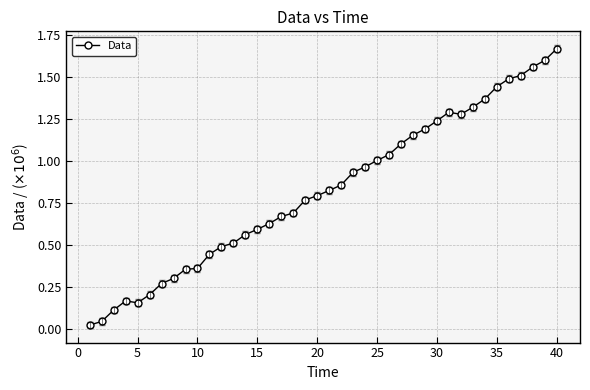

How many distinct data groups are displayed?

1